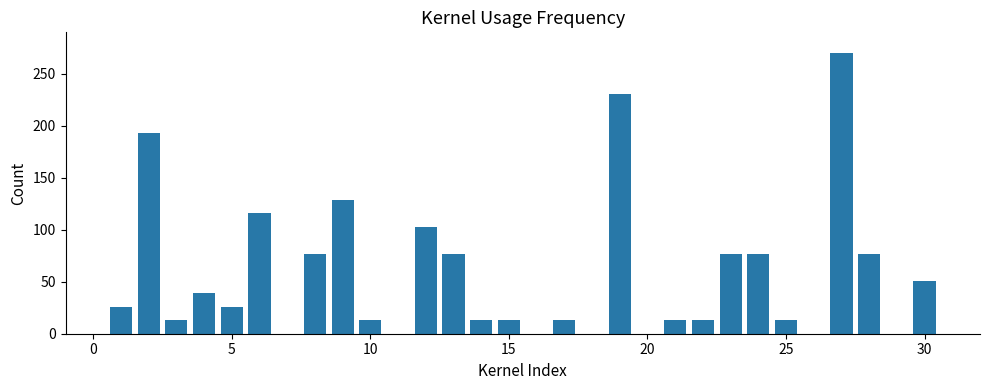

What is the sum of all values?

1673